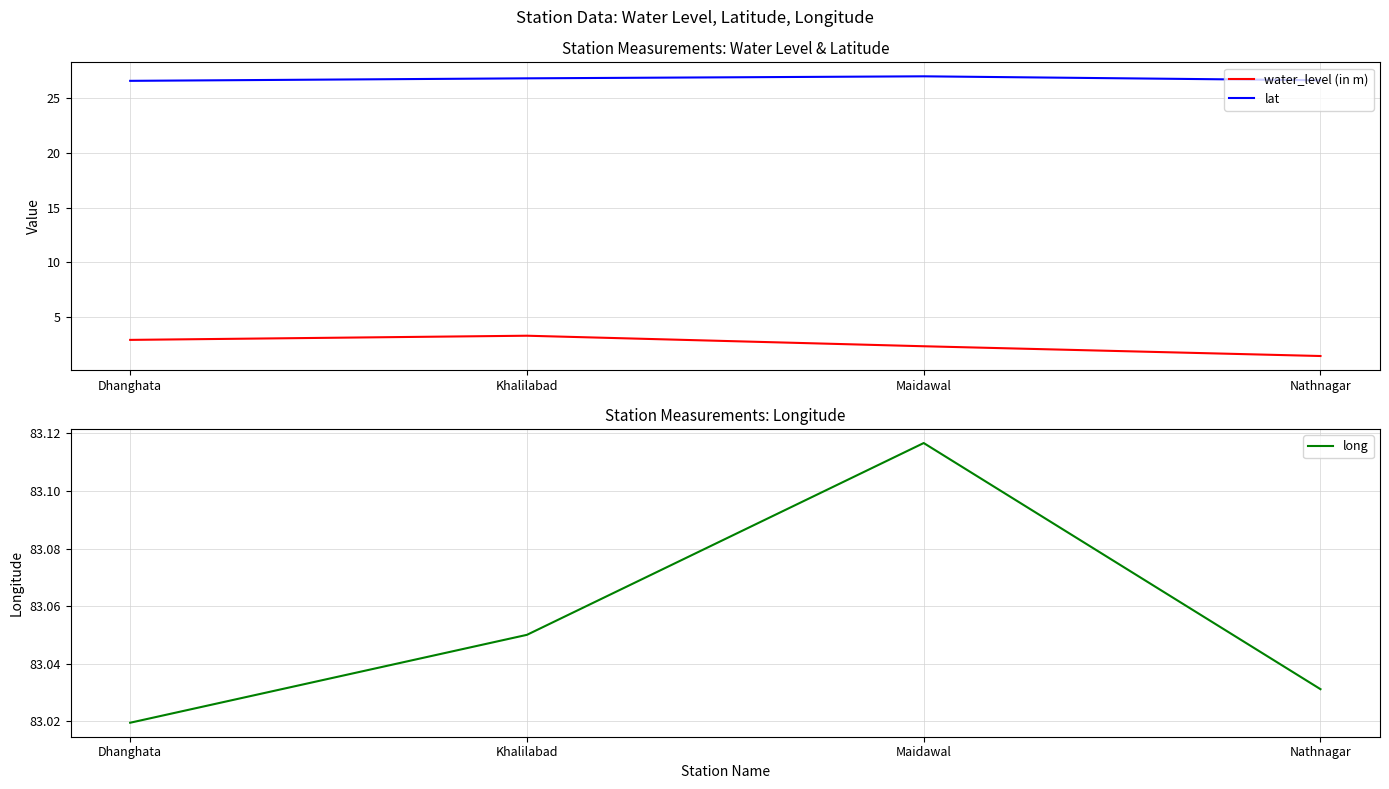

Reading right to left, transcribe all the data shown in this chart.

water_level (in m): 1.5	2.4	3.3	2.9
lat: 26.6	27.0	26.8	26.6
long: 83.0	83.1	83.0	83.0